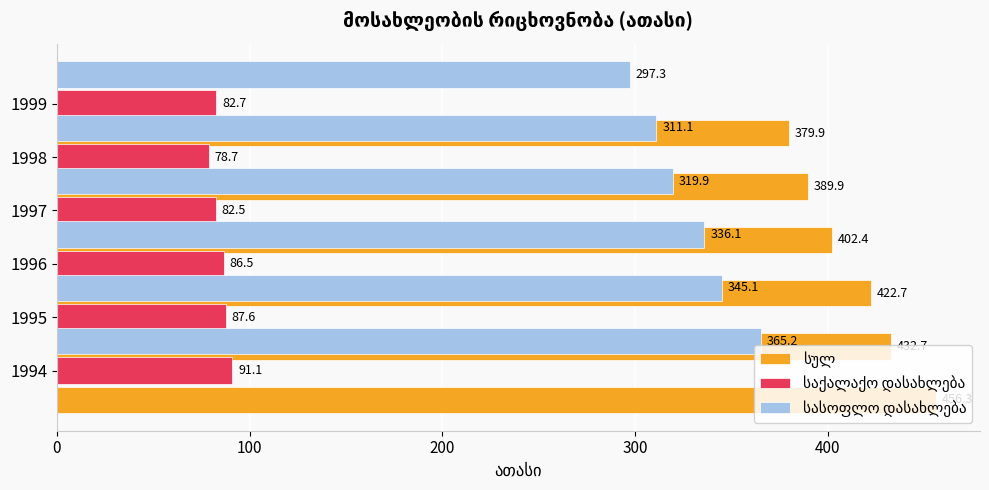

Which series has the largest range (max minus min)?

სულ